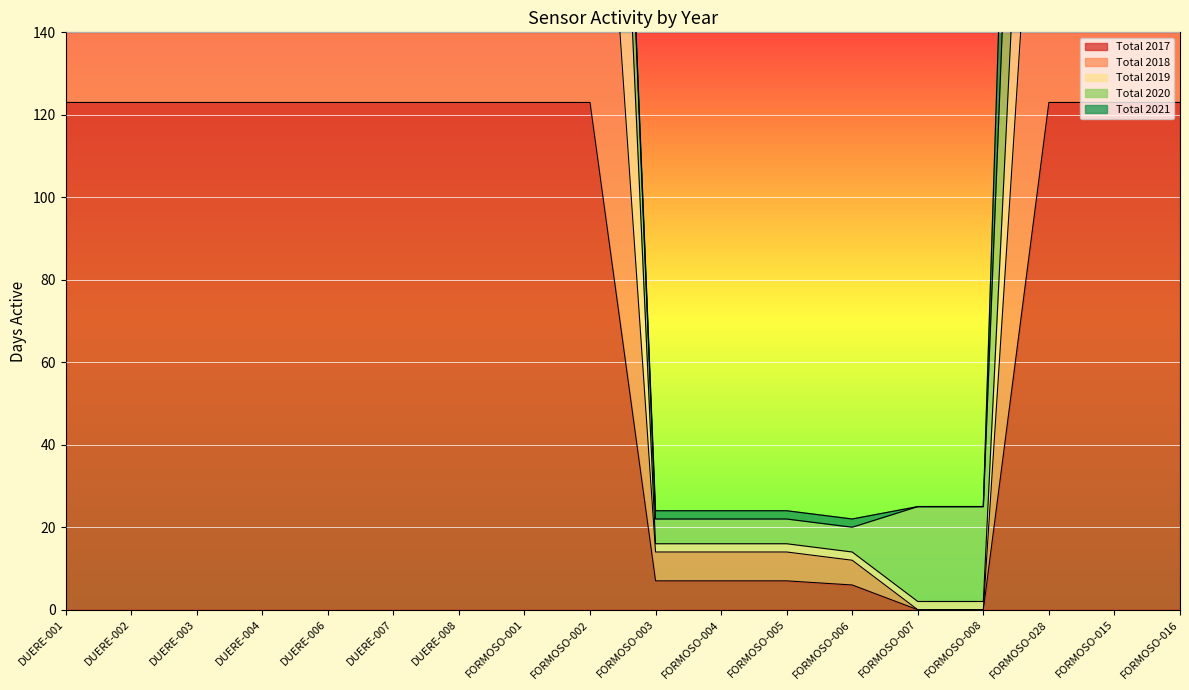

True or false: Total 2018 and Total 2019 intersect in this chart.

False